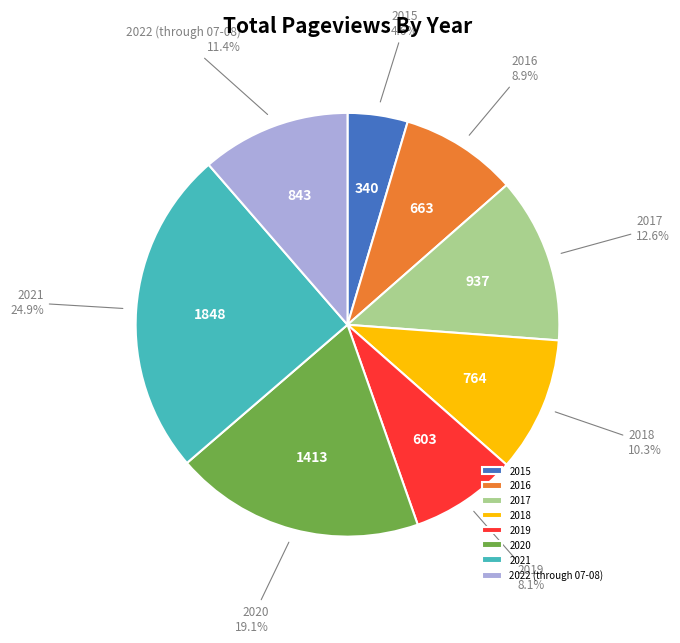

What is the smallest slice in the pie chart?

2015